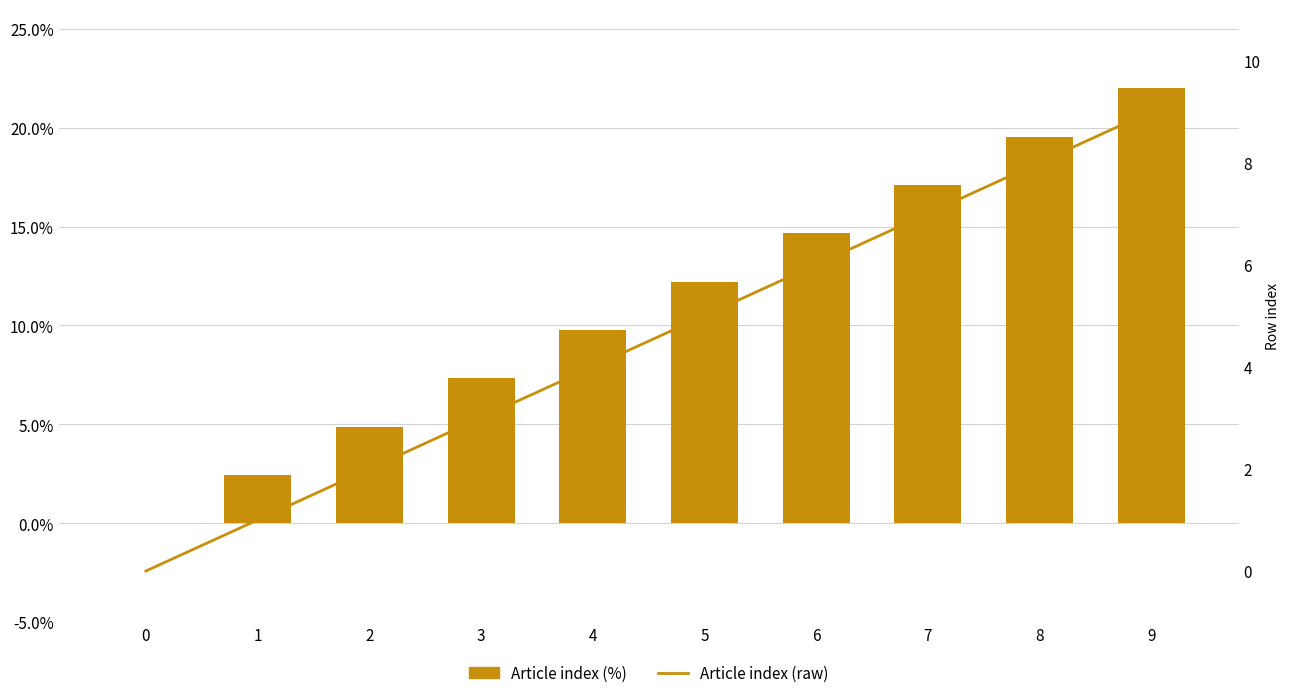

What is the difference between the maximum and minimum values in the Article index (raw) series?

9.0